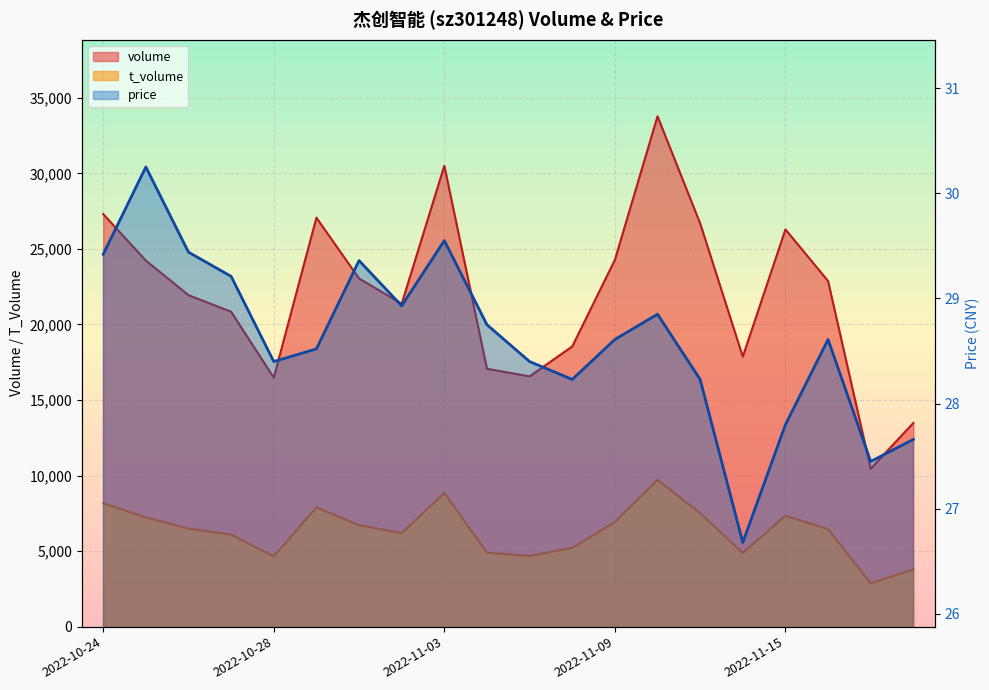

List the series in order of their peak value, lowest first.

price, t_volume, volume